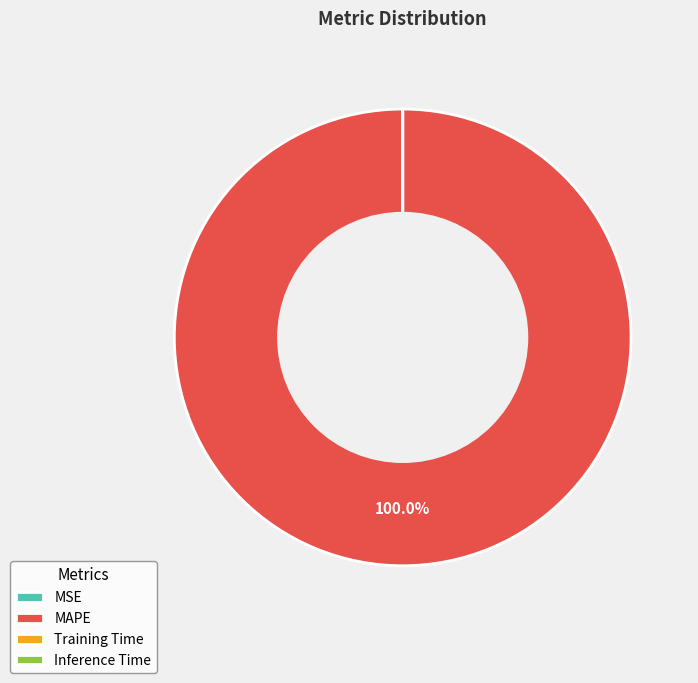

Is there a majority slice in this chart?

Yes